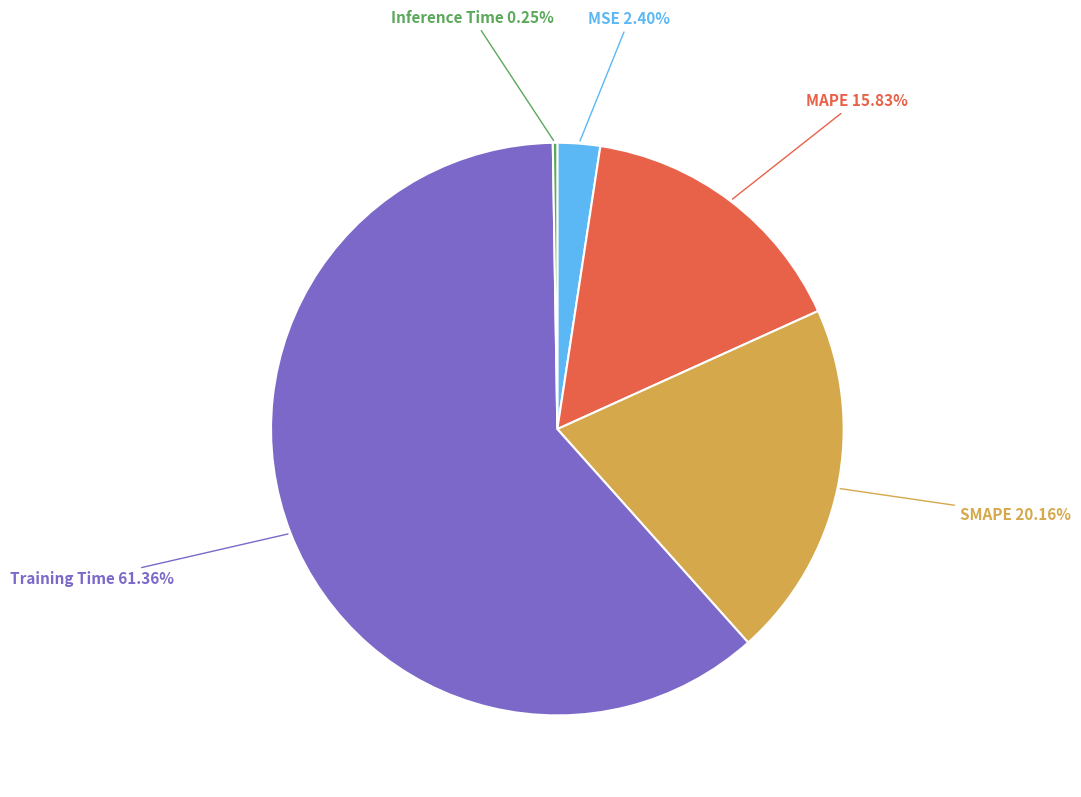

Rank the categories by value from lowest to highest.

Inference Time, MSE, MAPE, SMAPE, Training Time